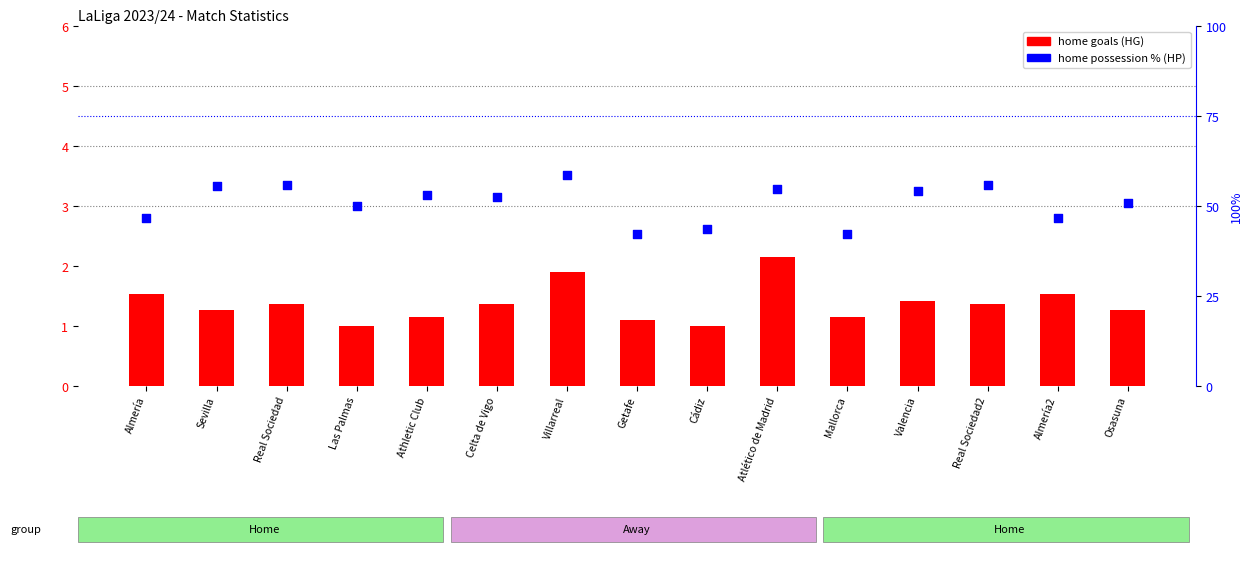

Is the value of home goals (HG) at Getafe greater than the value of home possession % (HP) at Real Sociedad?

No